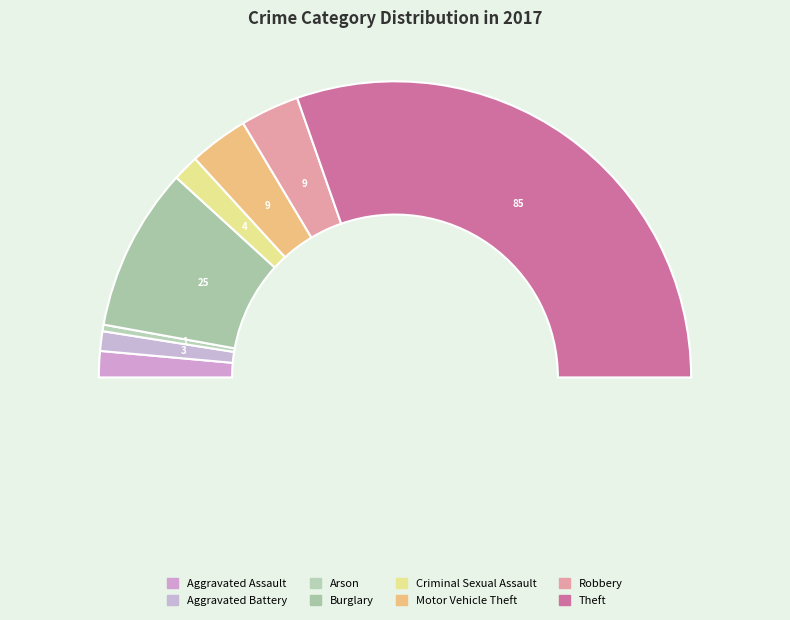

How many slices are in this pie chart?

8